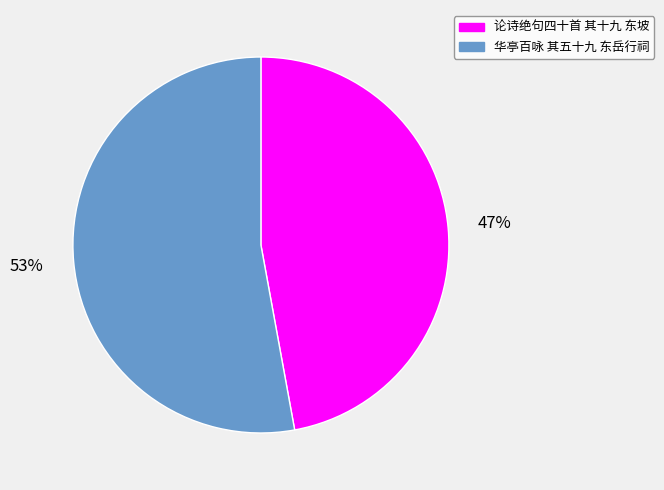

Between 华亭百咏 其五十九 东岳行祠 and 论诗绝句四十首 其十九 东坡, which is larger?

华亭百咏 其五十九 东岳行祠